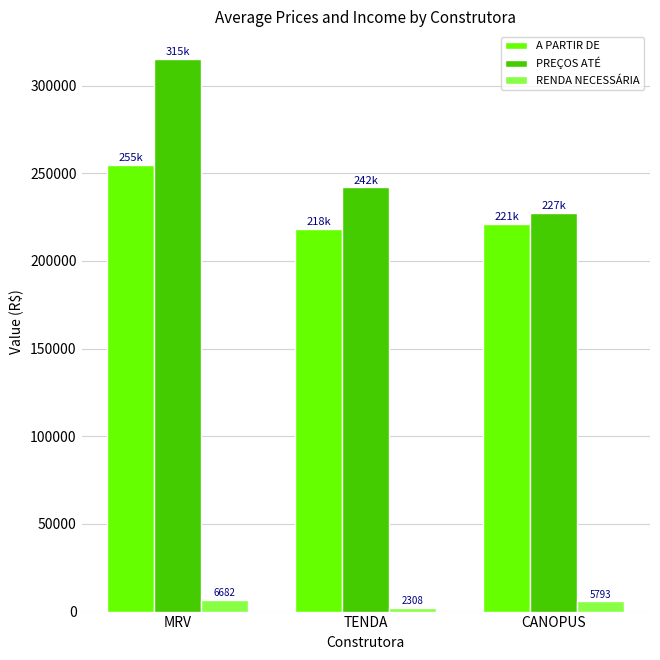

How many values in the PREÇOS ATÉ series exceed 242026?

2